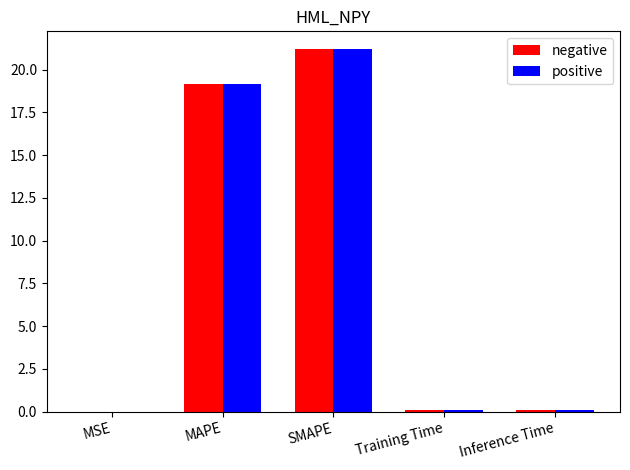

How many distinct data groups are displayed?

2